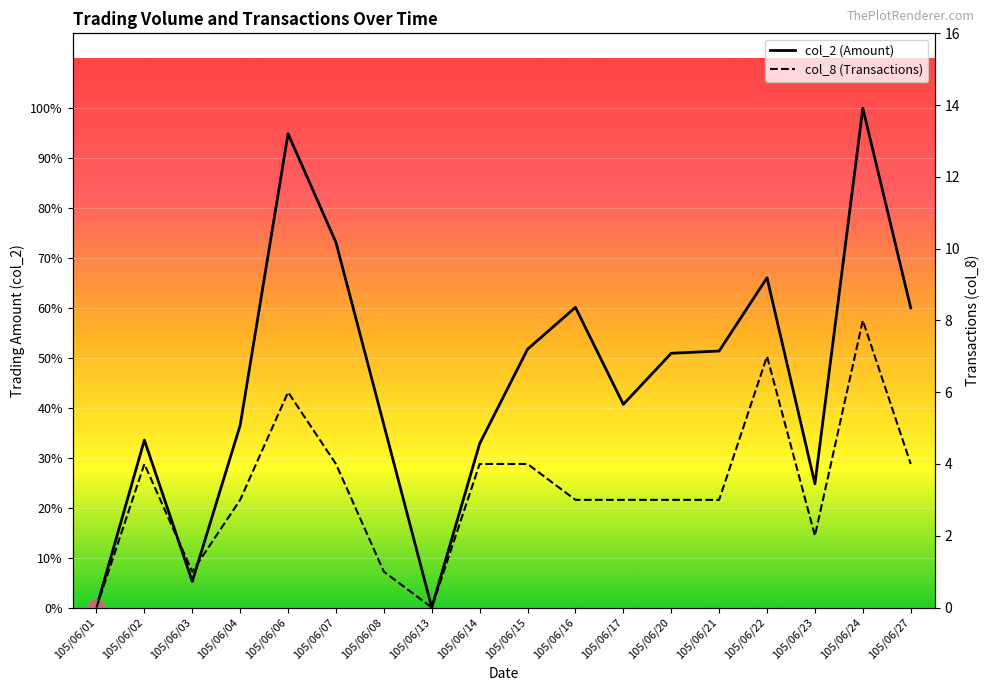

What is the spread (max minus min) of values at 105/06/21?

113997